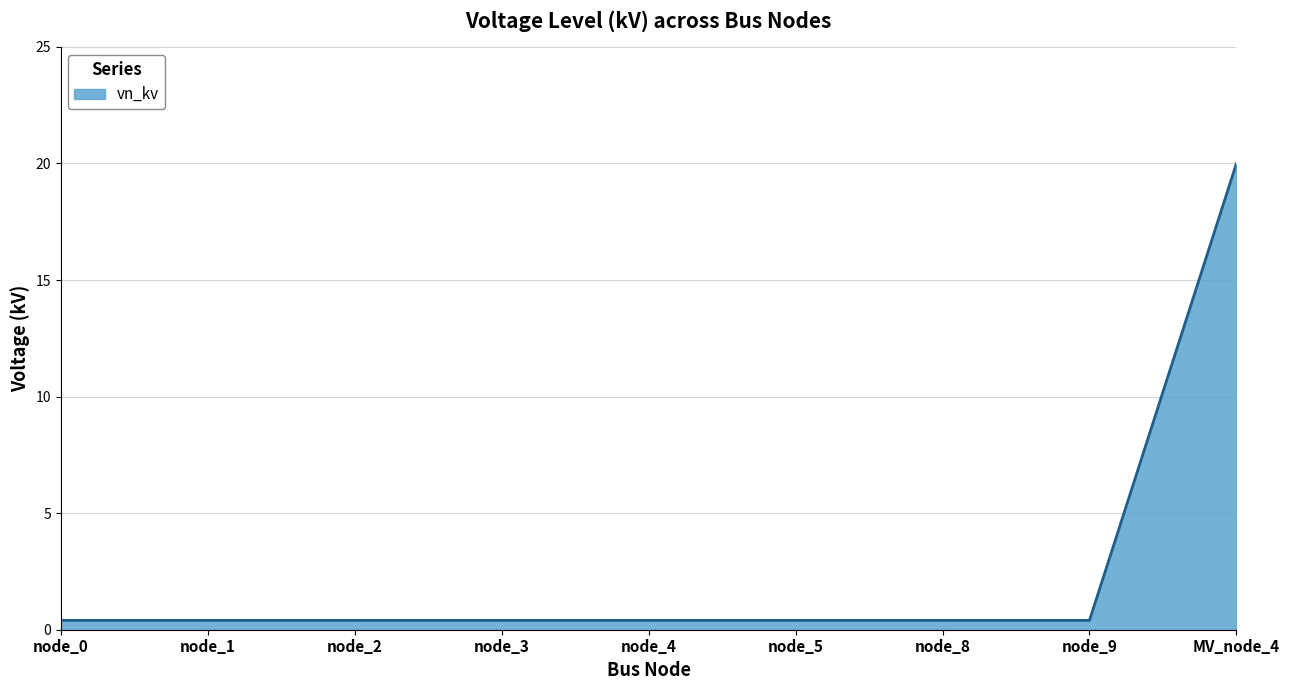

Count the number of categories in the chart.

9